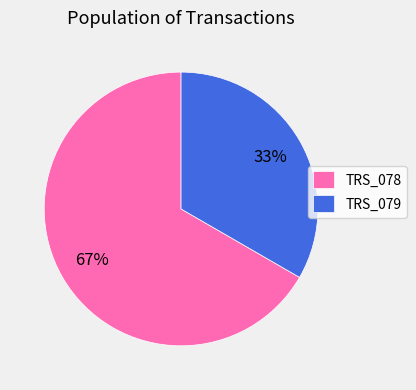

Is TRS_078 the majority of the pie?

Yes